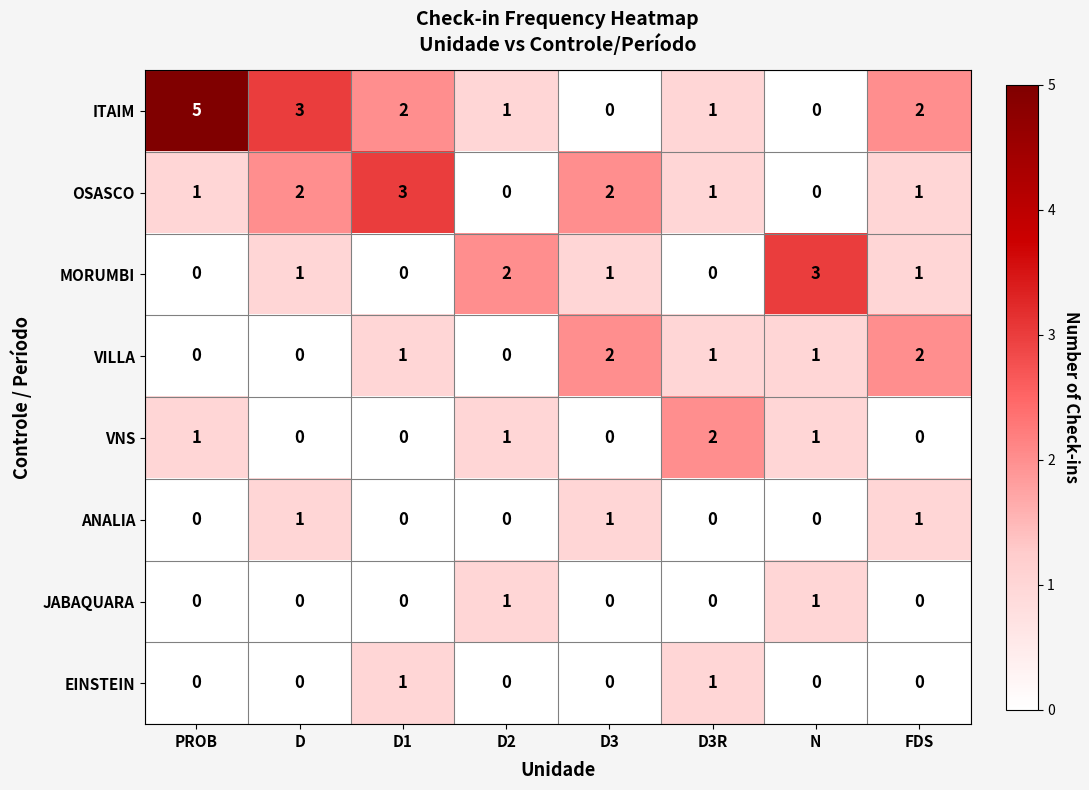

The value of VILLA at D3R is 1. True or false?

True